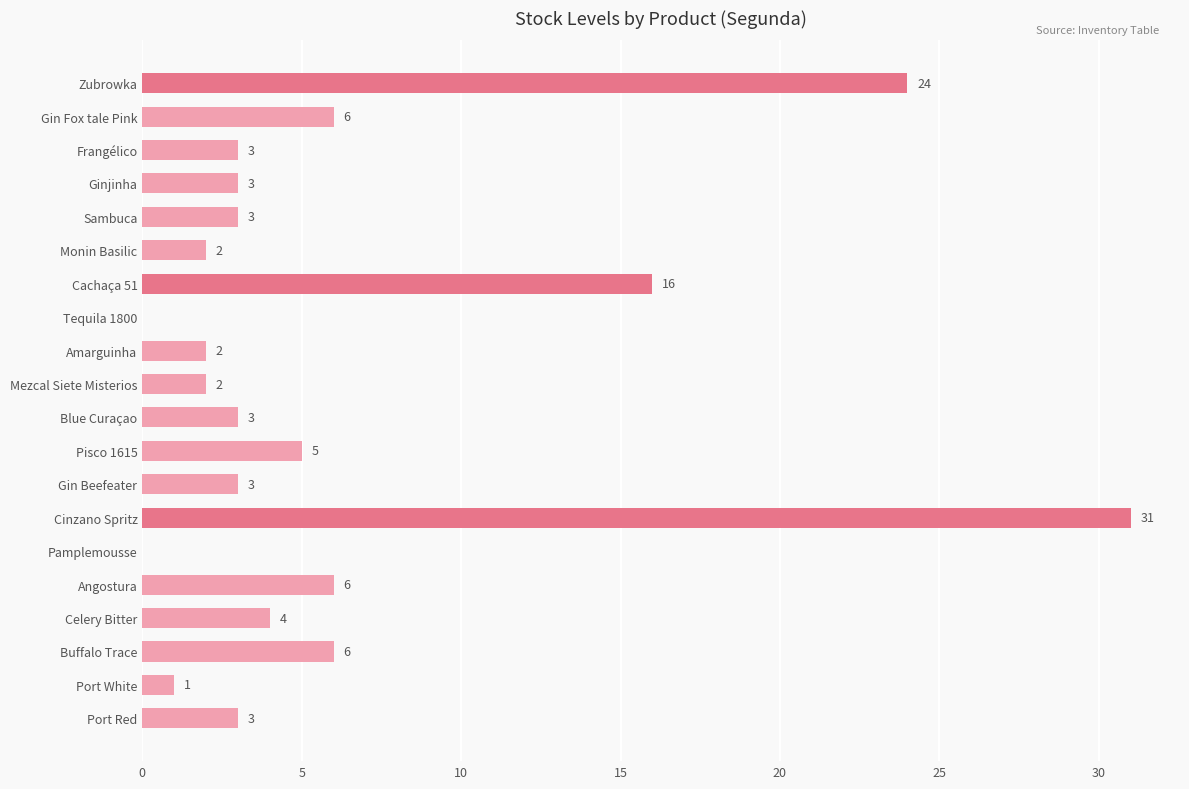

Count the number of categories in the chart.

20